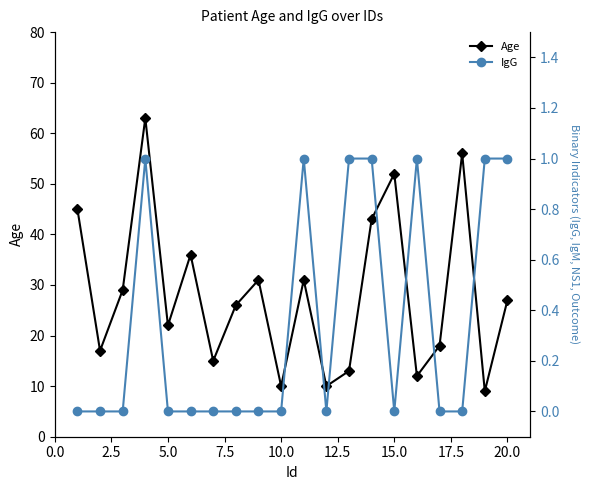

True or false: IgG has more than 0 interior local peaks.

True